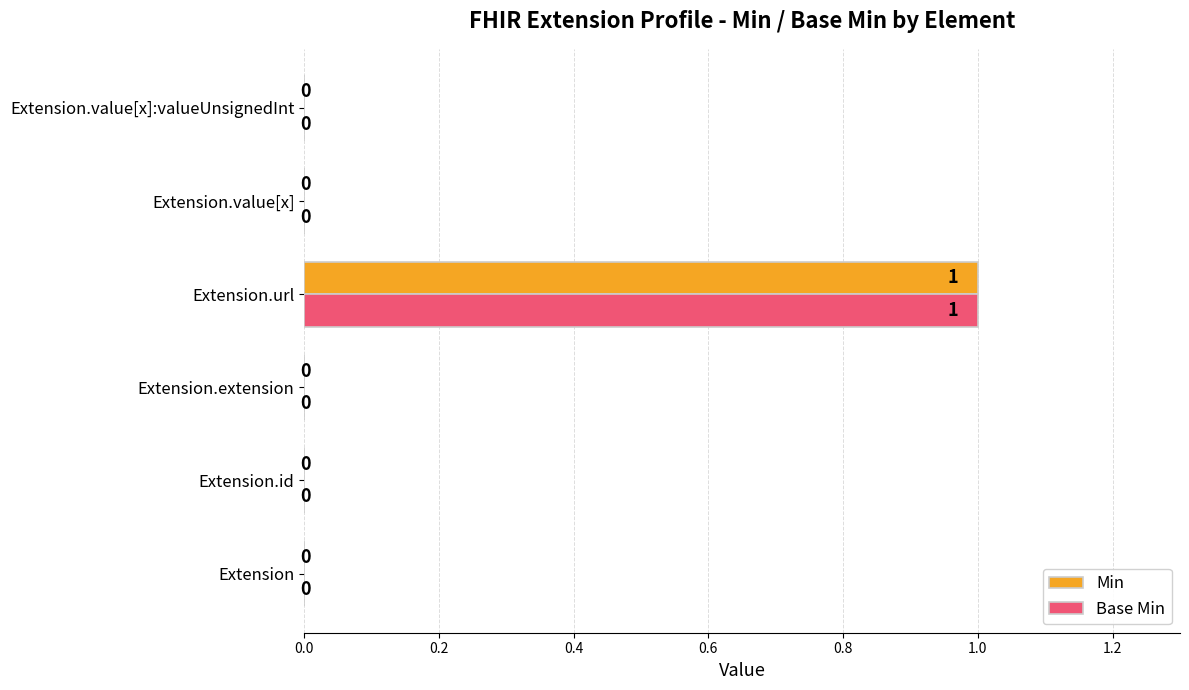

Is it true that Base Min equals 1 at Extension.url?

True